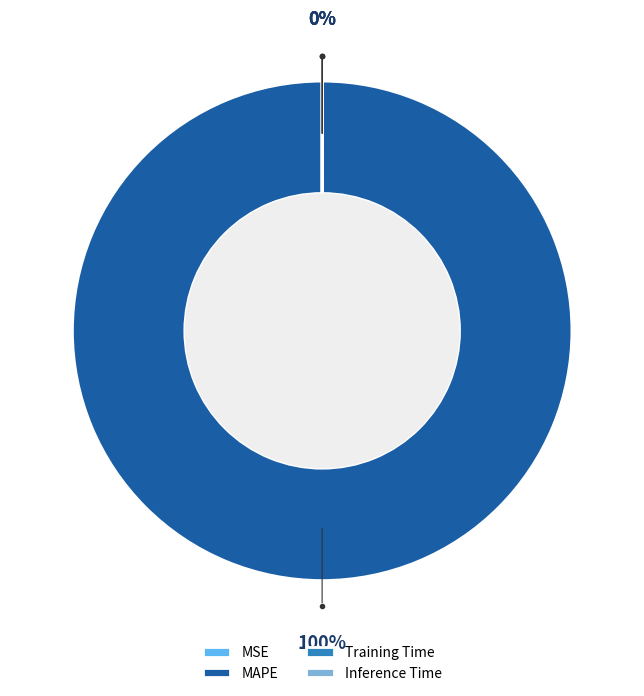

Count the number of slices in the pie.

4